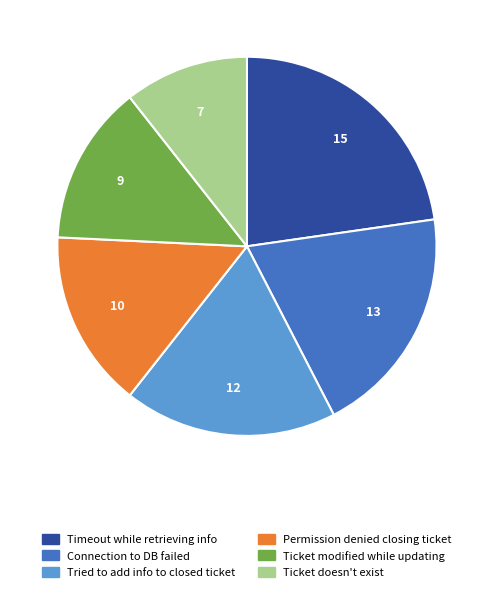

Does any single category account for the majority?

No